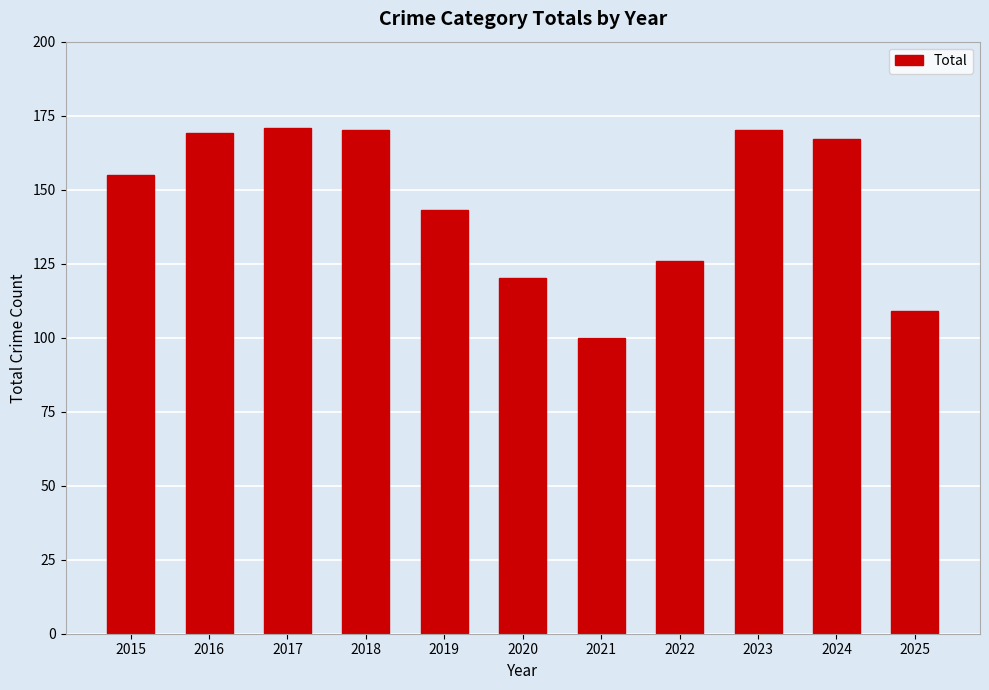

What is the sum of all values?

1600